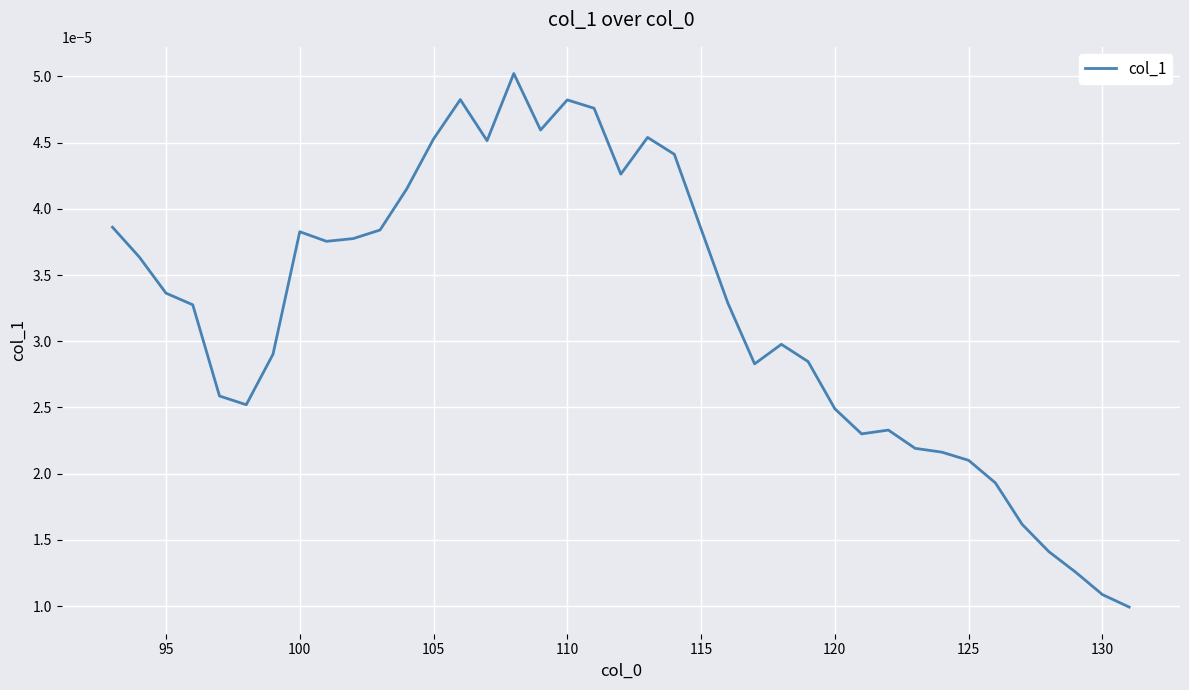

Is this an area chart (filled region under the line)?

No